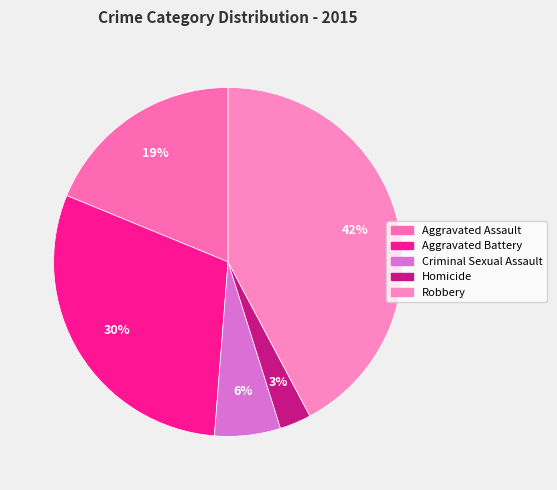

To the nearest percent, what portion does Aggravated Battery represent?

30%